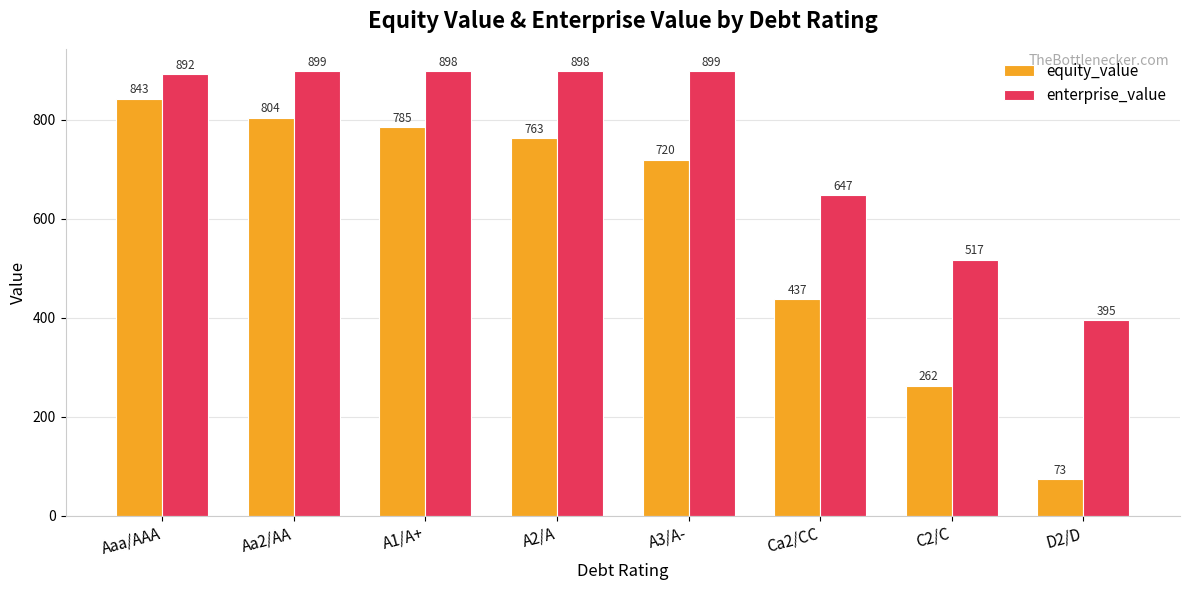

How many data points does each series have?

8